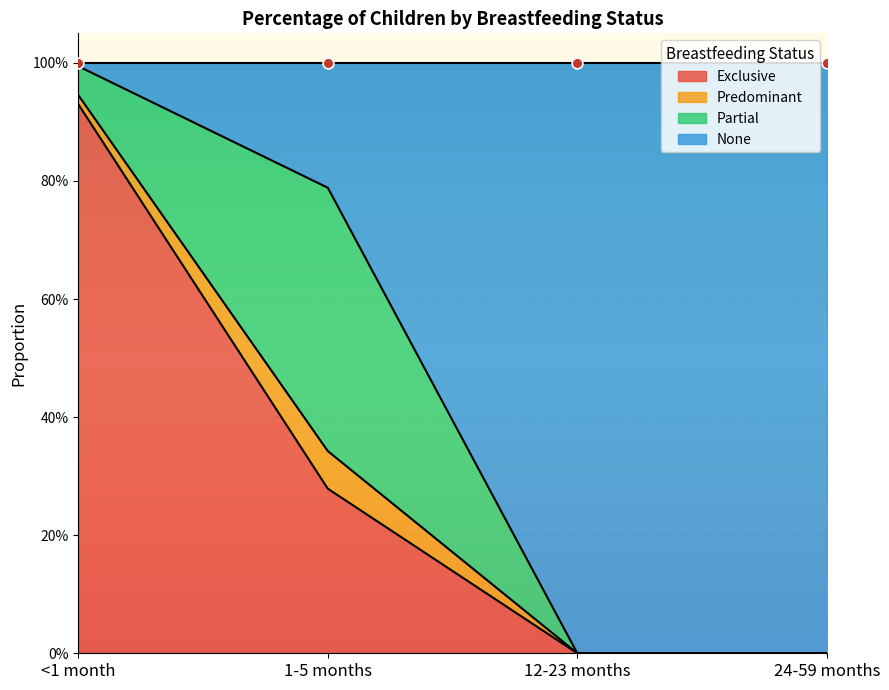

At which category is the sum across all series the highest?

<1 month